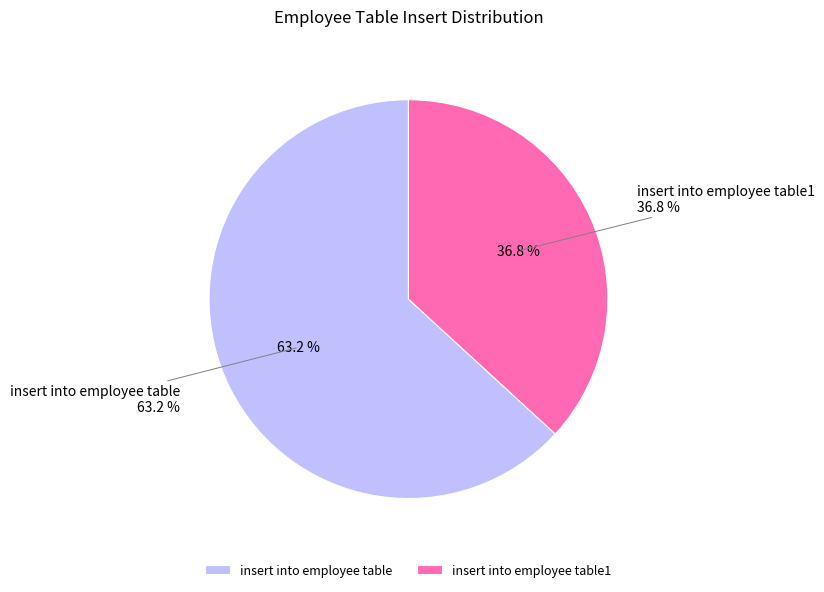

What is the change in value from insert into employee table to insert into employee table1?

-23626827